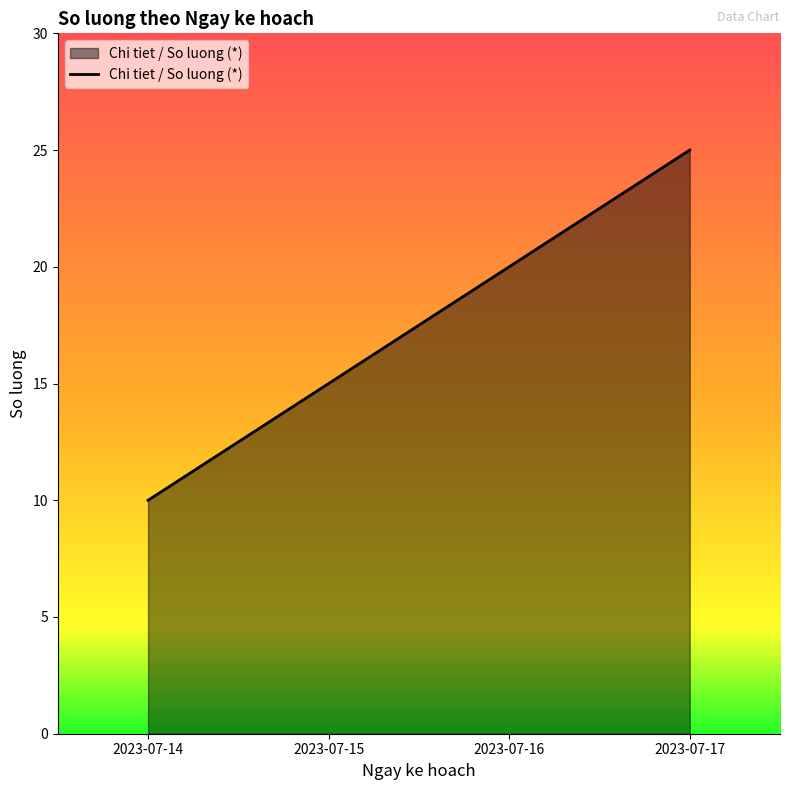

List the labels in order of value, smallest first.

2023-07-14, 2023-07-15, 2023-07-16, 2023-07-17